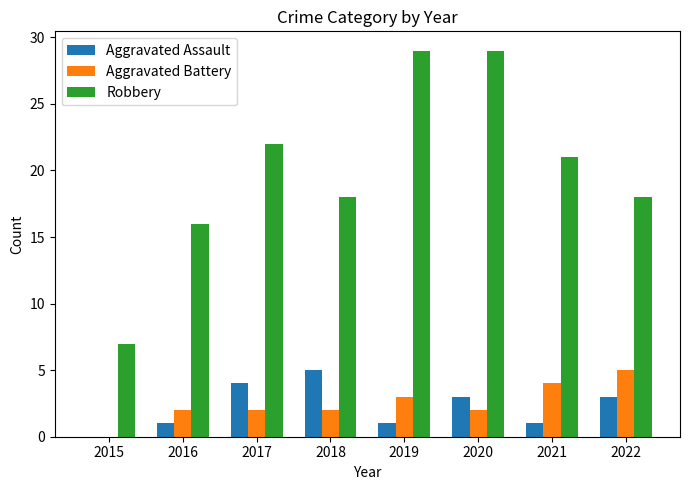

At which label does Robbery first exceed 21?

2017